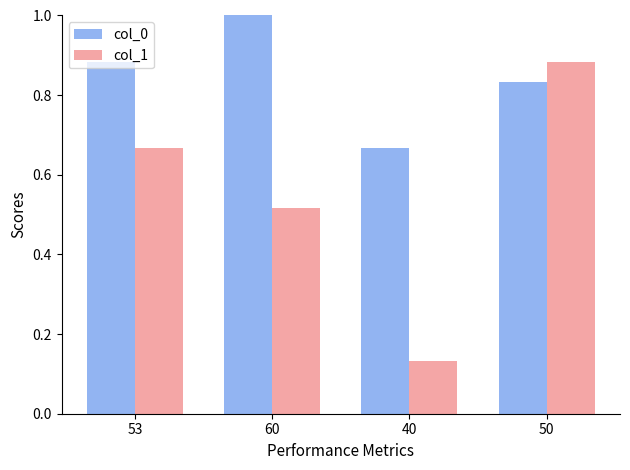

What are all the series names shown in the legend?

col_0, col_1